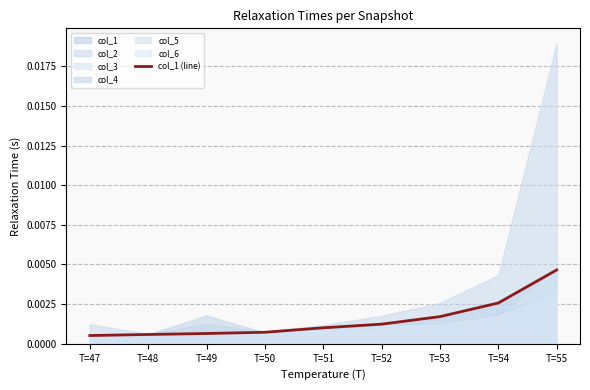

Between T=52 and T=53, which is larger?

T=53